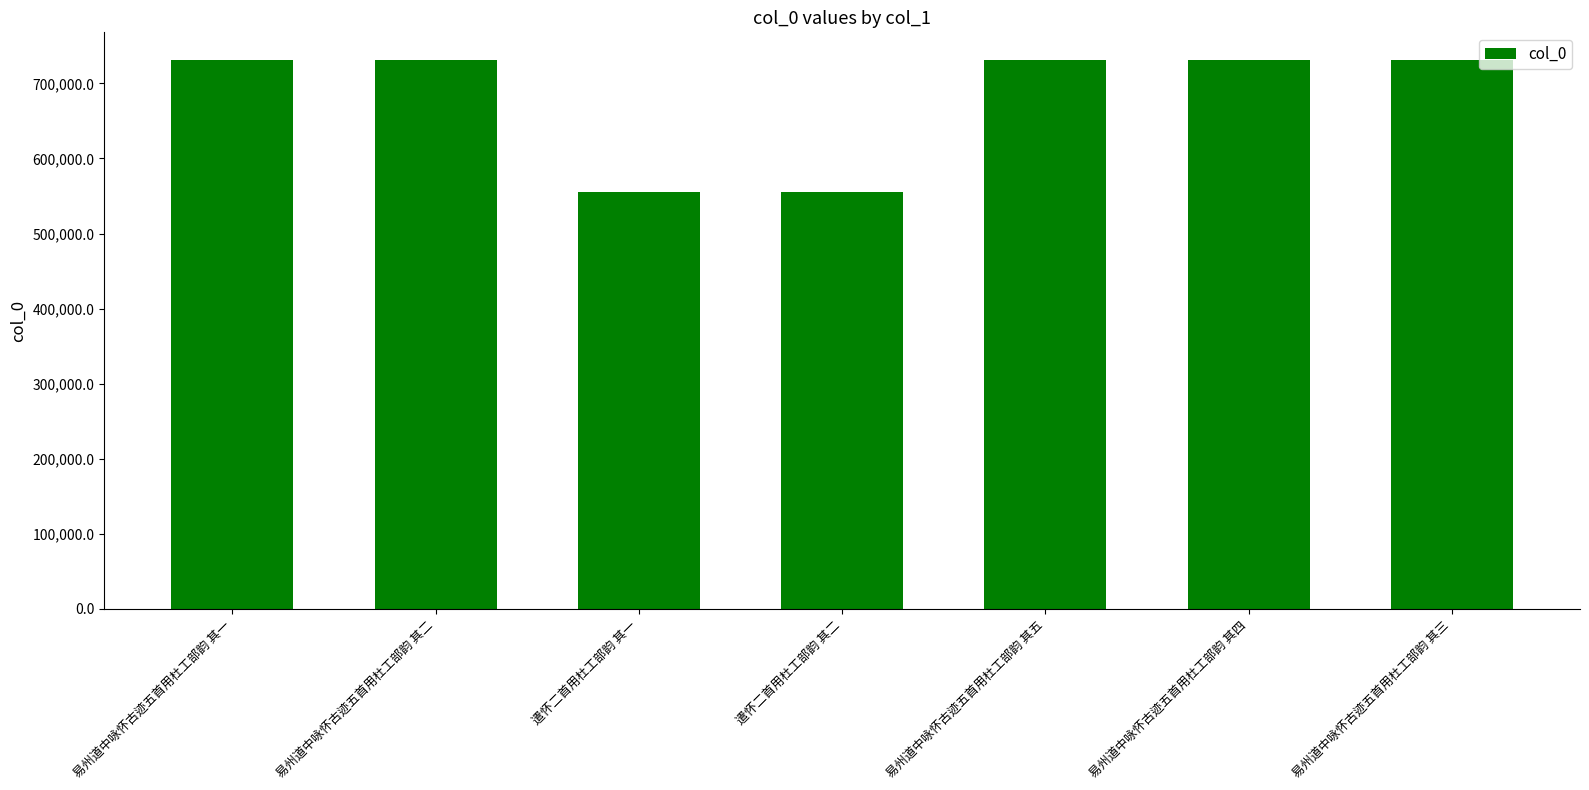

What is the minimum value shown in the chart?

555686